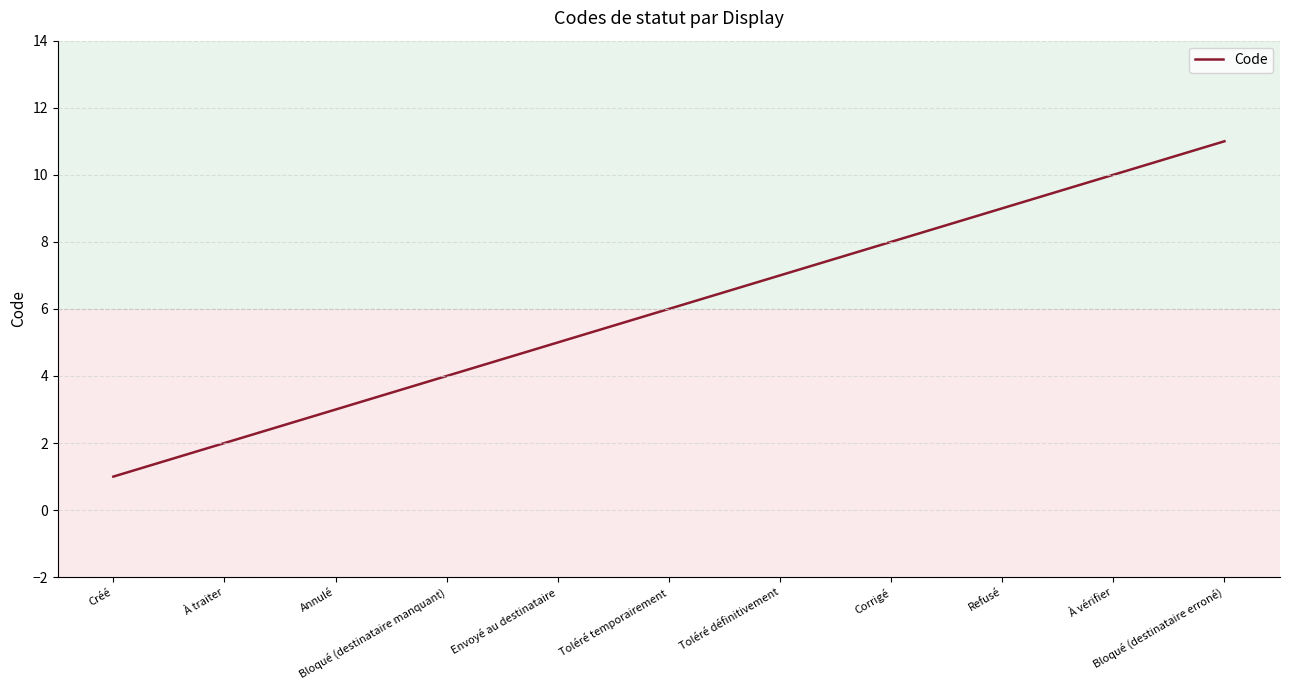

How many lines are shown in the chart?

1